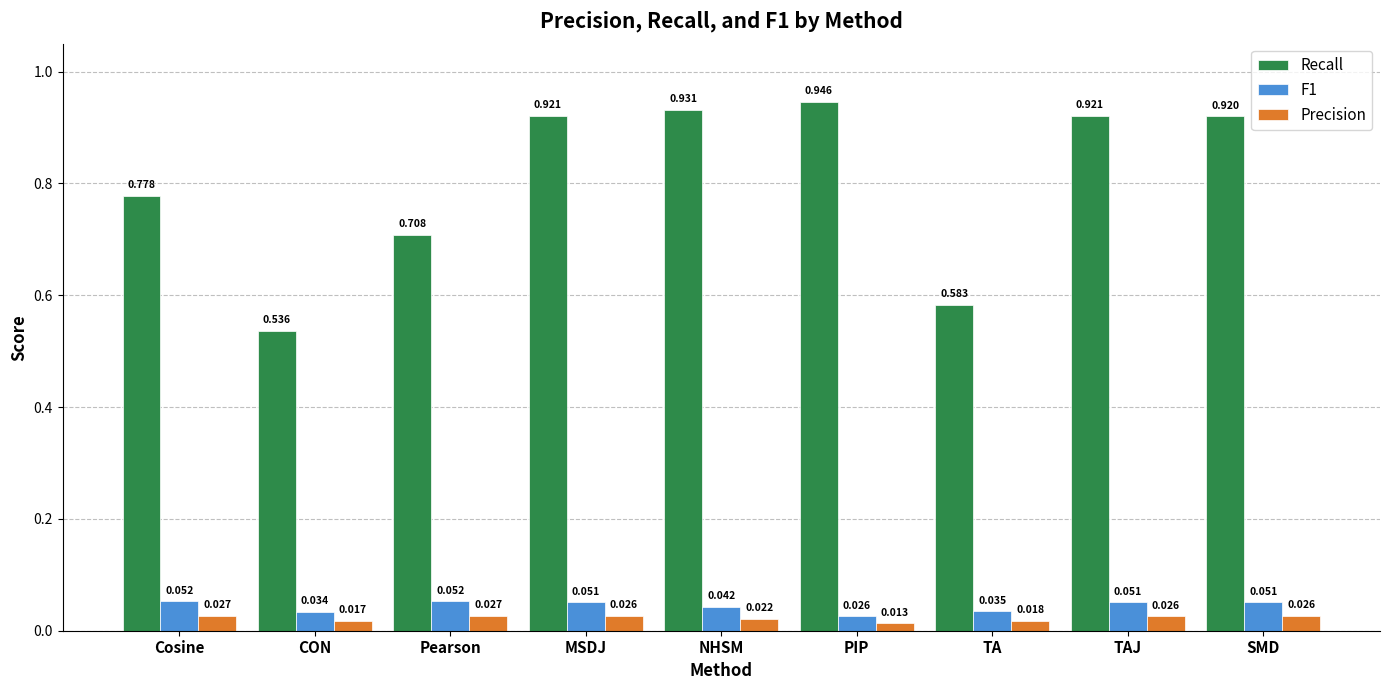

What are all the series names shown in the legend?

Recall, F1, Precision